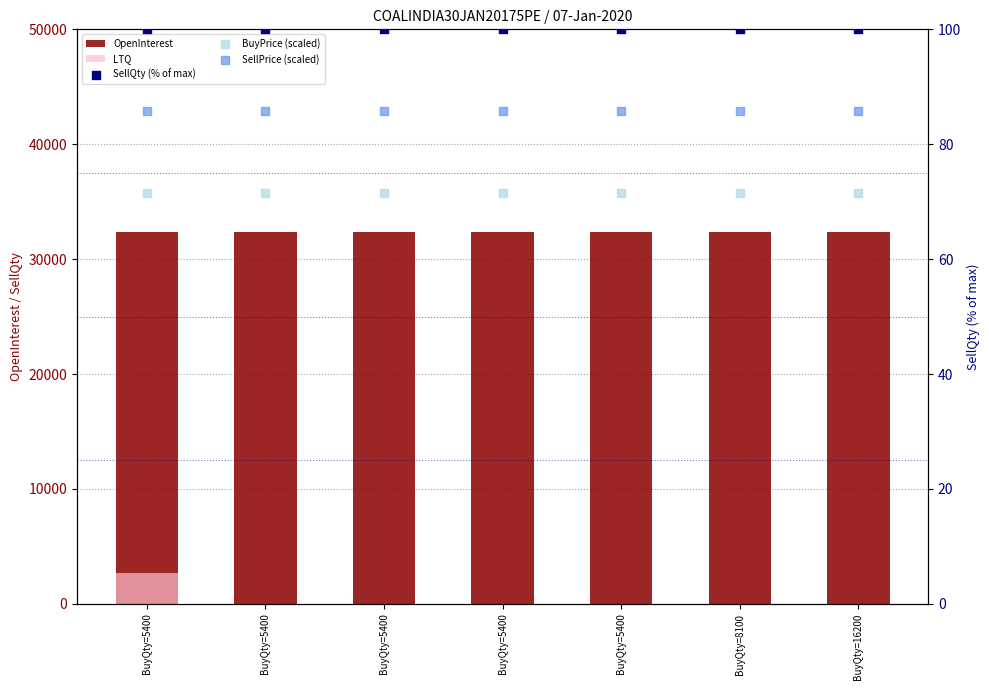

Which series has the largest total across all categories?

OpenInterest